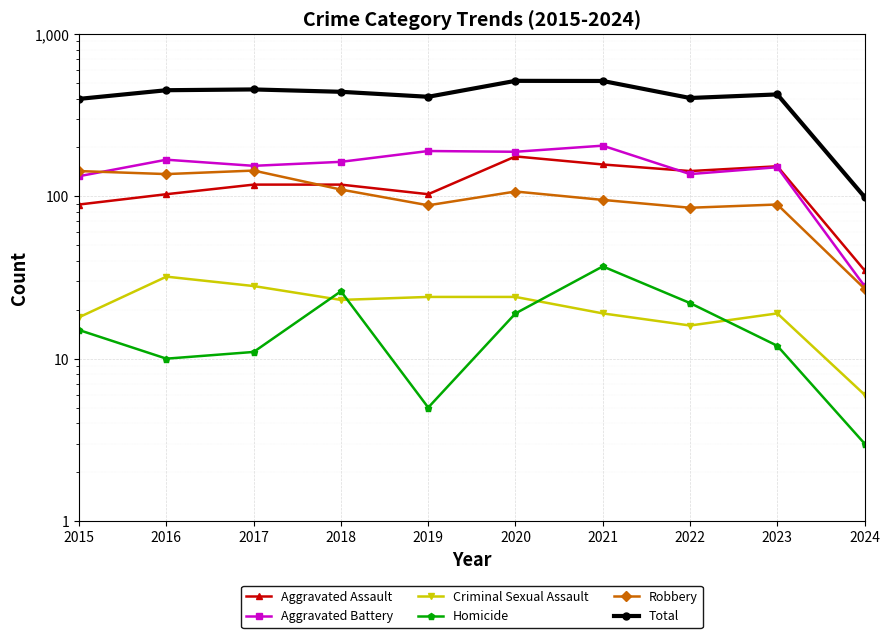

Which series changed the most between 2018 and 2022?

Total